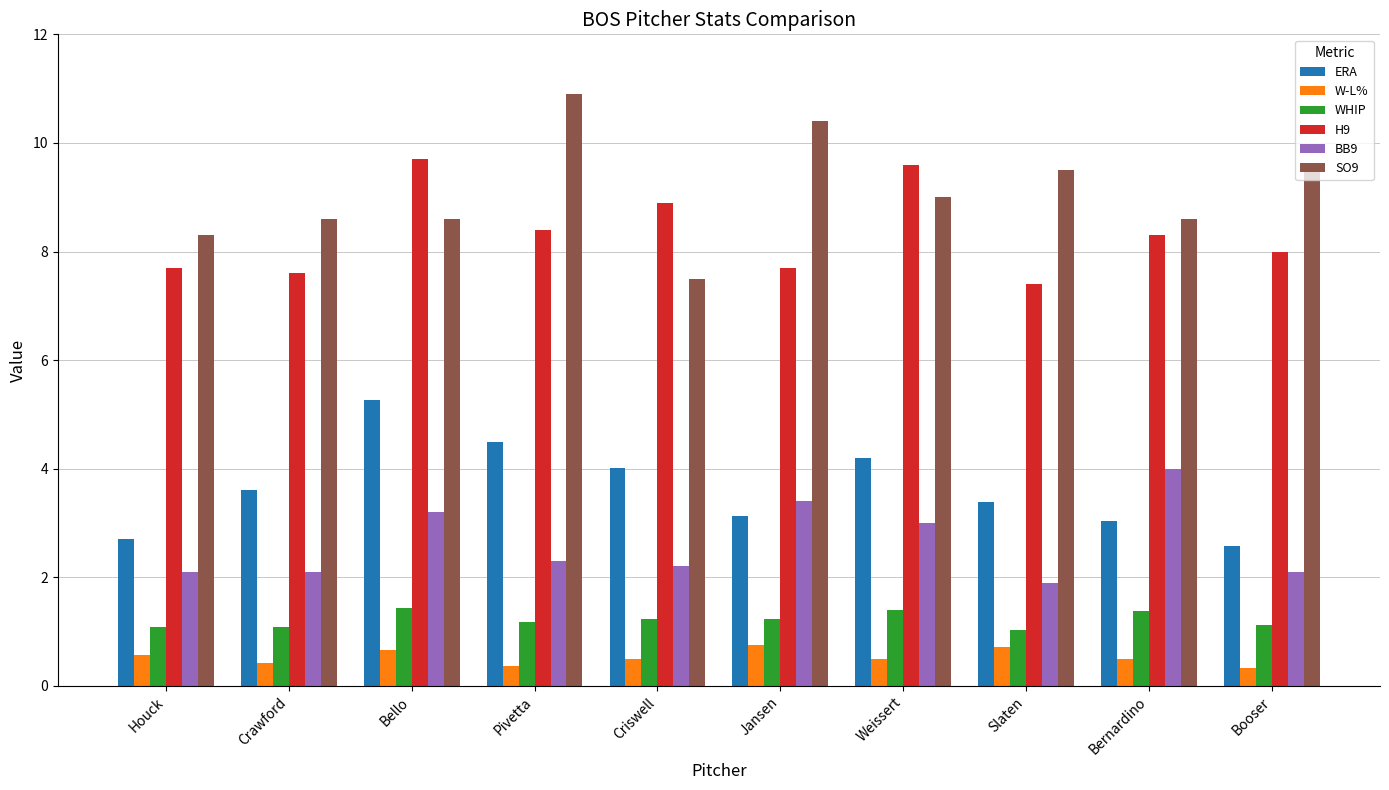

What is the maximum value shown in the chart?

10.9